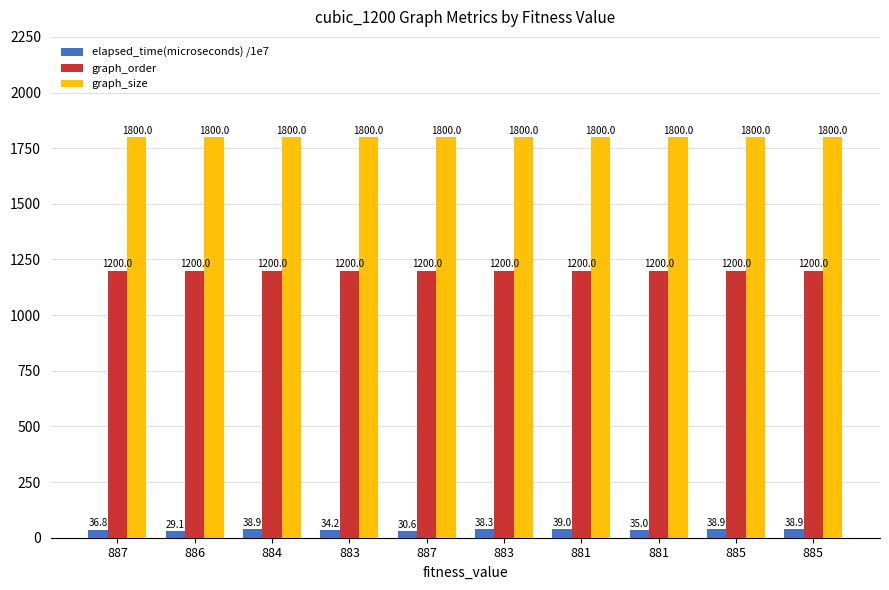

The value of graph_size at 884 is 2704.9. True or false?

False